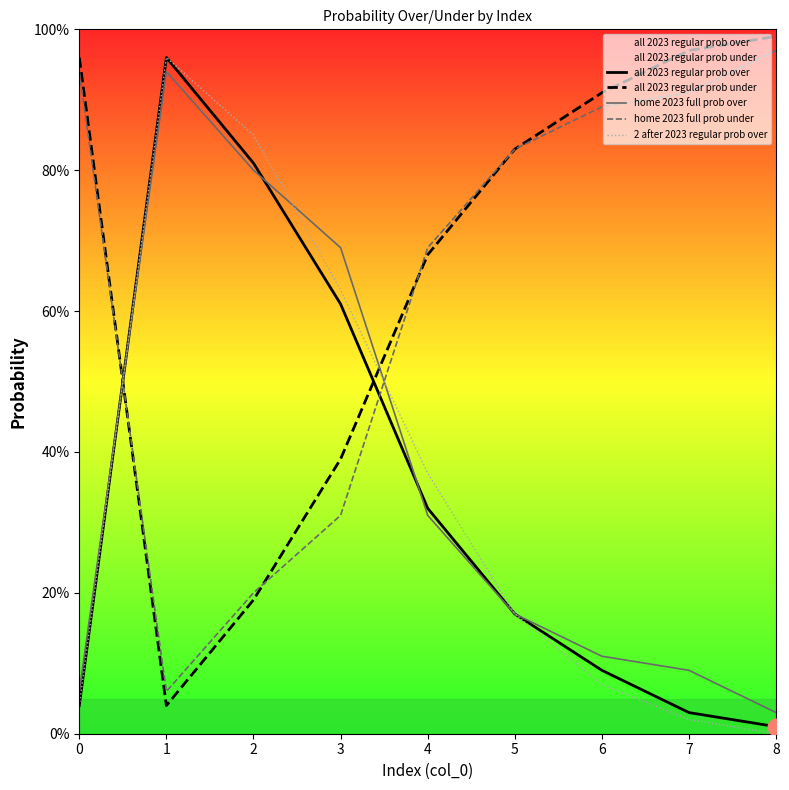

Reading left to right, extract all data points from this chart.

all 2023 regular prob over: 0=4	1=96	2=81	3=61	4=32	5=17	6=9	7=3	8=1
all 2023 regular prob under: 0=96	1=4	2=19	3=39	4=68	5=83	6=91	7=97	8=99
home 2023 full prob over: 0=6	1=94	2=80	3=69	4=31	5=17	6=11	7=9	8=3
home 2023 full prob under: 0=94	1=6	2=20	3=31	4=69	5=83	6=89	7=91	8=97
2 after 2023 regular prob over: 0=4	1=96	2=85	3=63	4=37	5=17	6=7	7=2	8=0